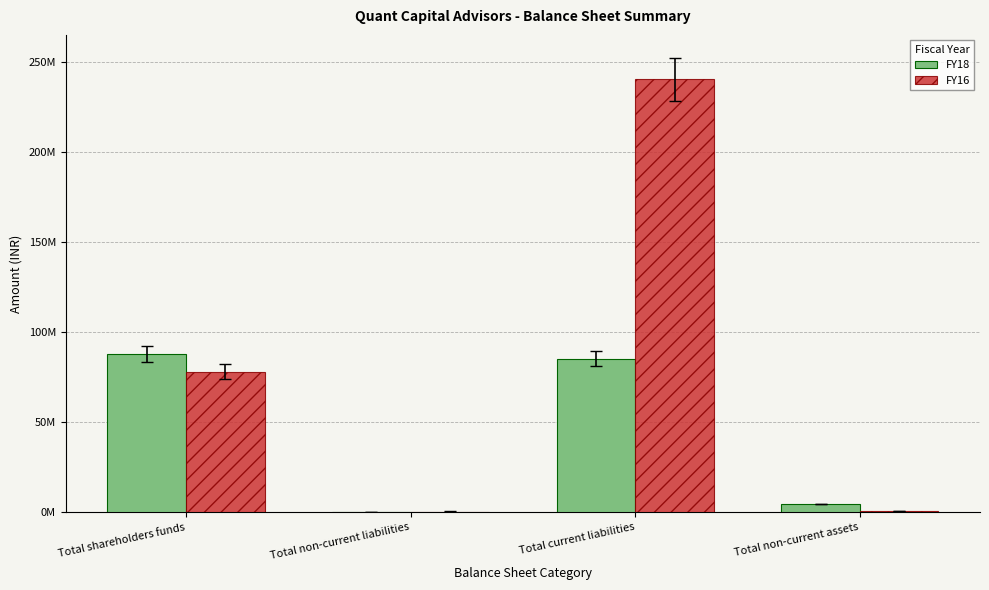

What is the greatest value displayed?

240365063